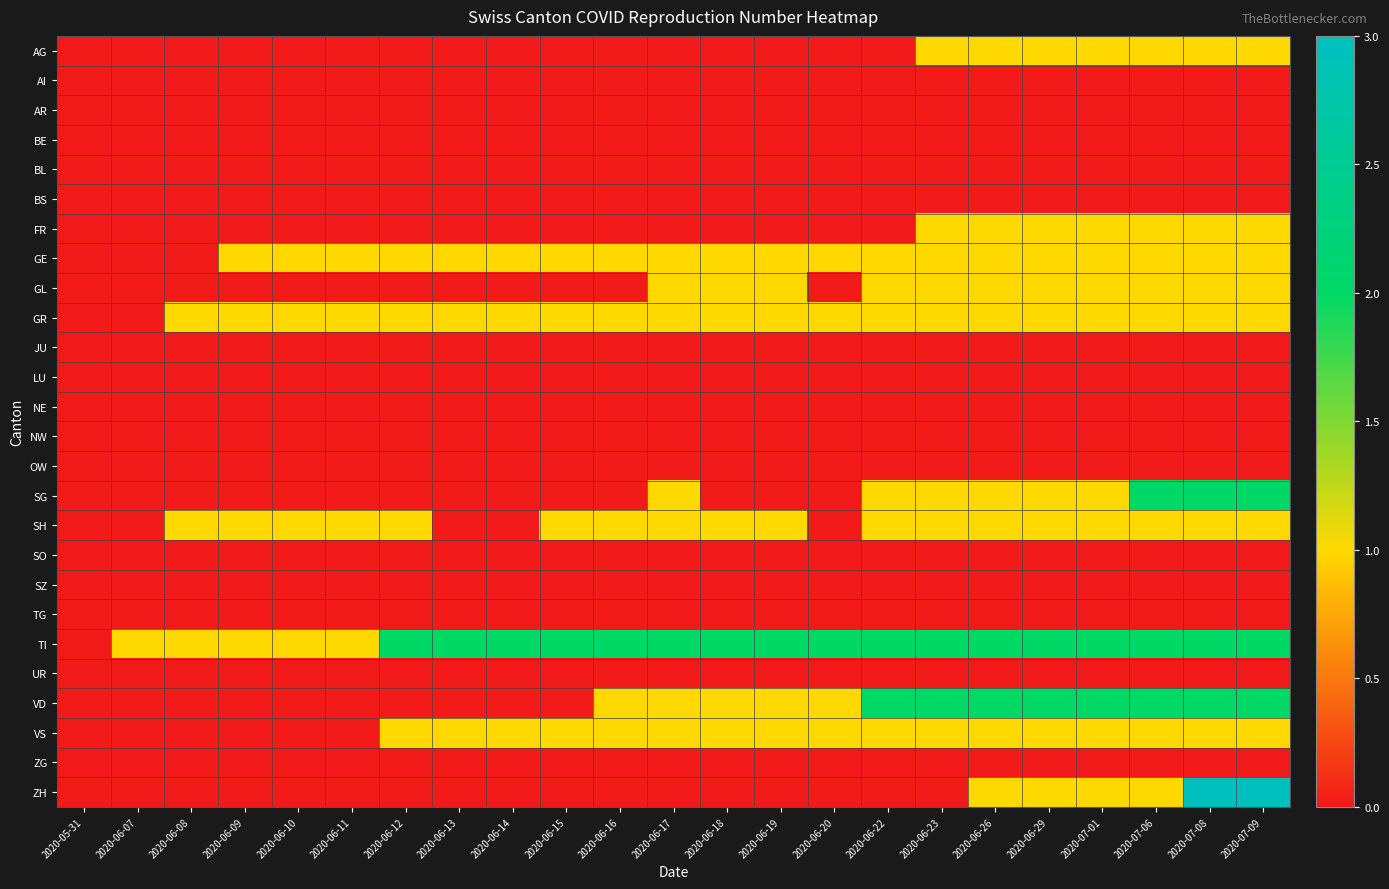

Which category has the highest value across all series?

2020-07-08